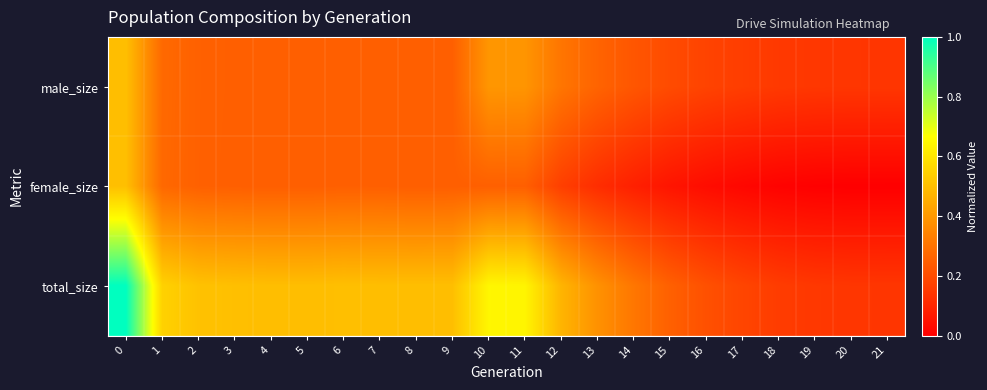

Rank the series at 16 from lowest to highest value.

female_size, male_size, total_size